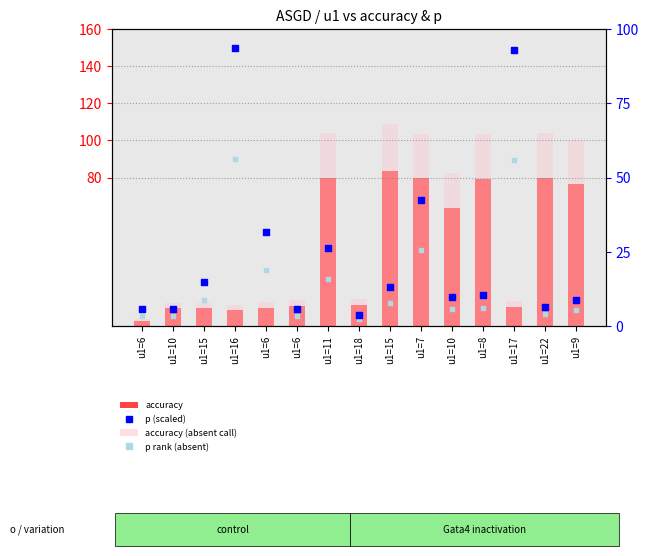

Which series contains the highest Y value?

accuracy (absent call)